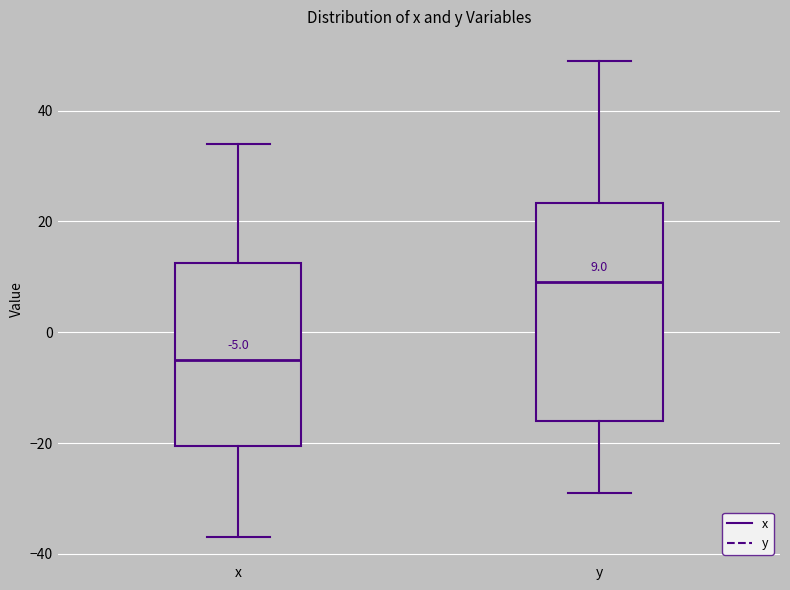

Which box's median line is the lowest?

x